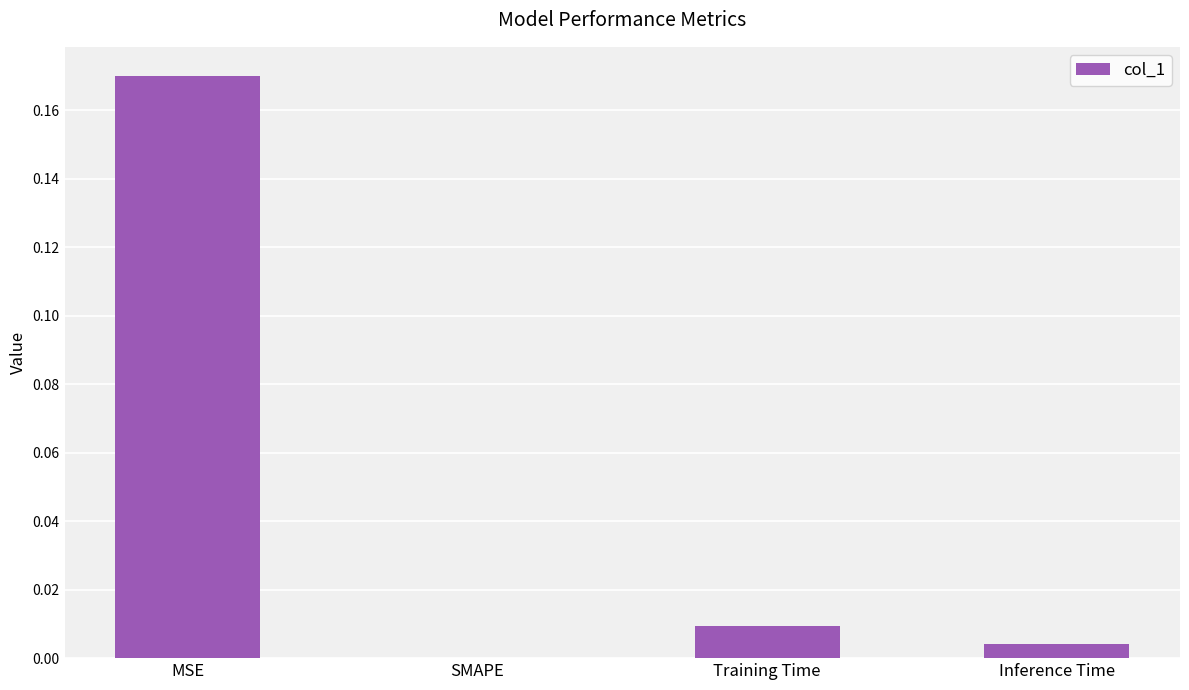

Between SMAPE and MSE, which is larger?

MSE